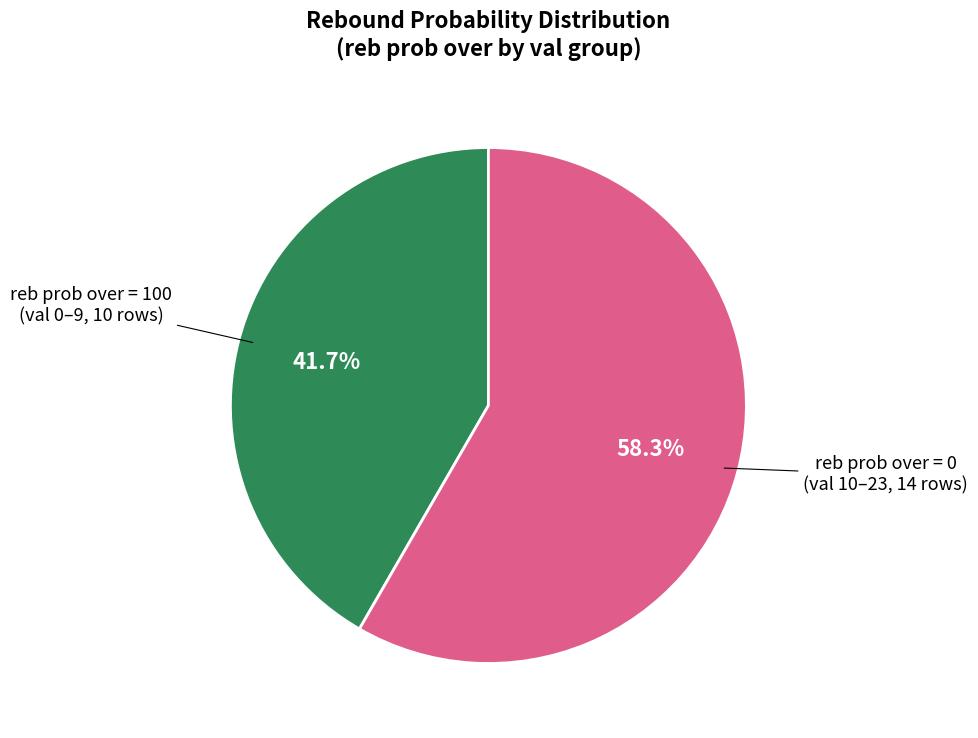

Is there any slice that represents more than half of the pie?

Yes